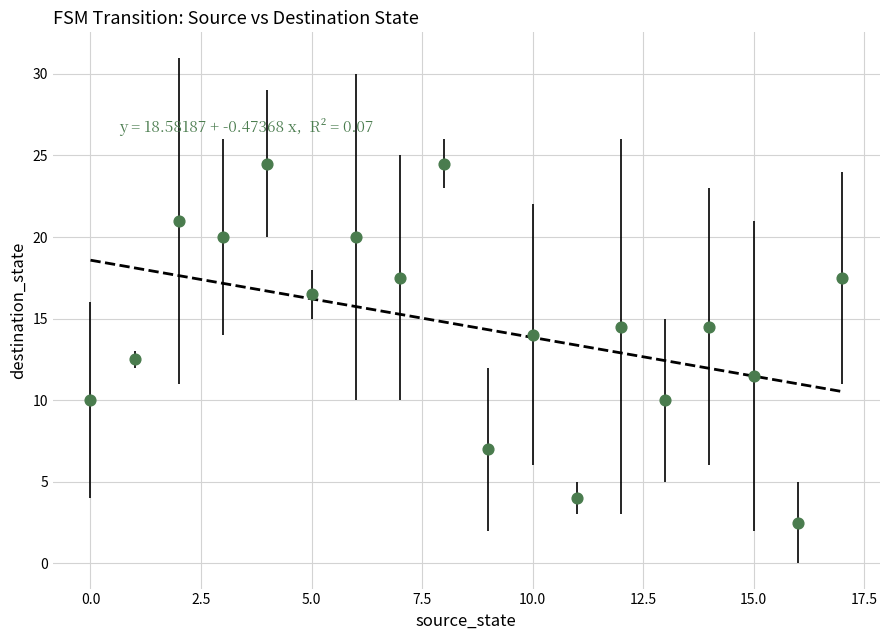

What is the range of Y values (max minus min)?

22.0